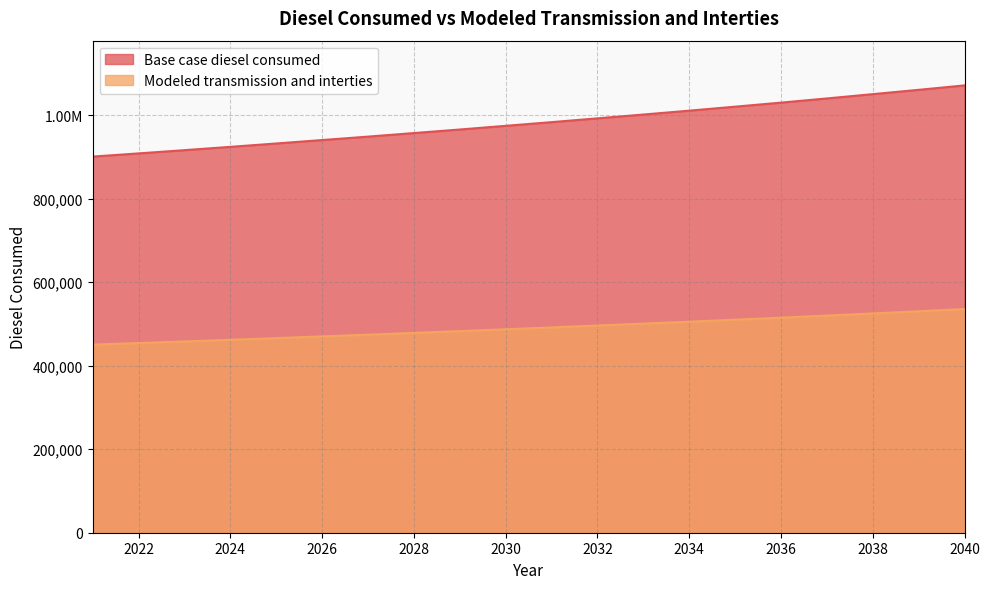

How many values in the Base case diesel consumed series exceed 983077?

10